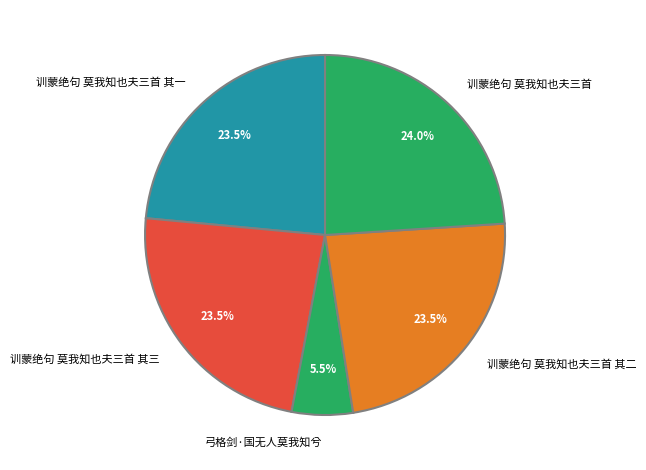

Is there any slice that represents more than half of the pie?

No